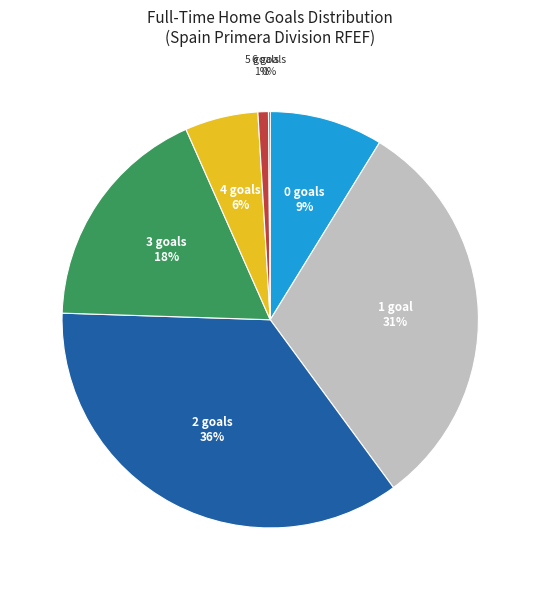

To the nearest percent, what is the average slice percentage?

14%